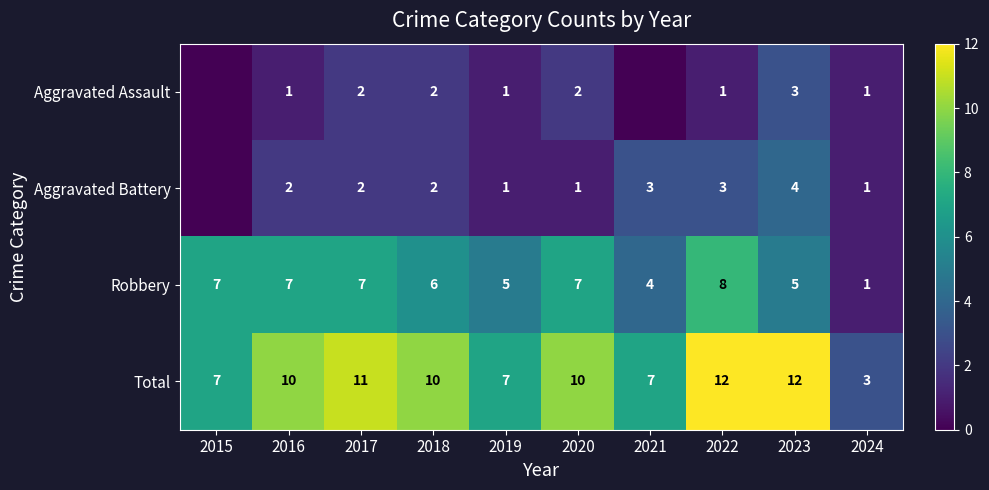

What is the maximum value for Robbery?

8